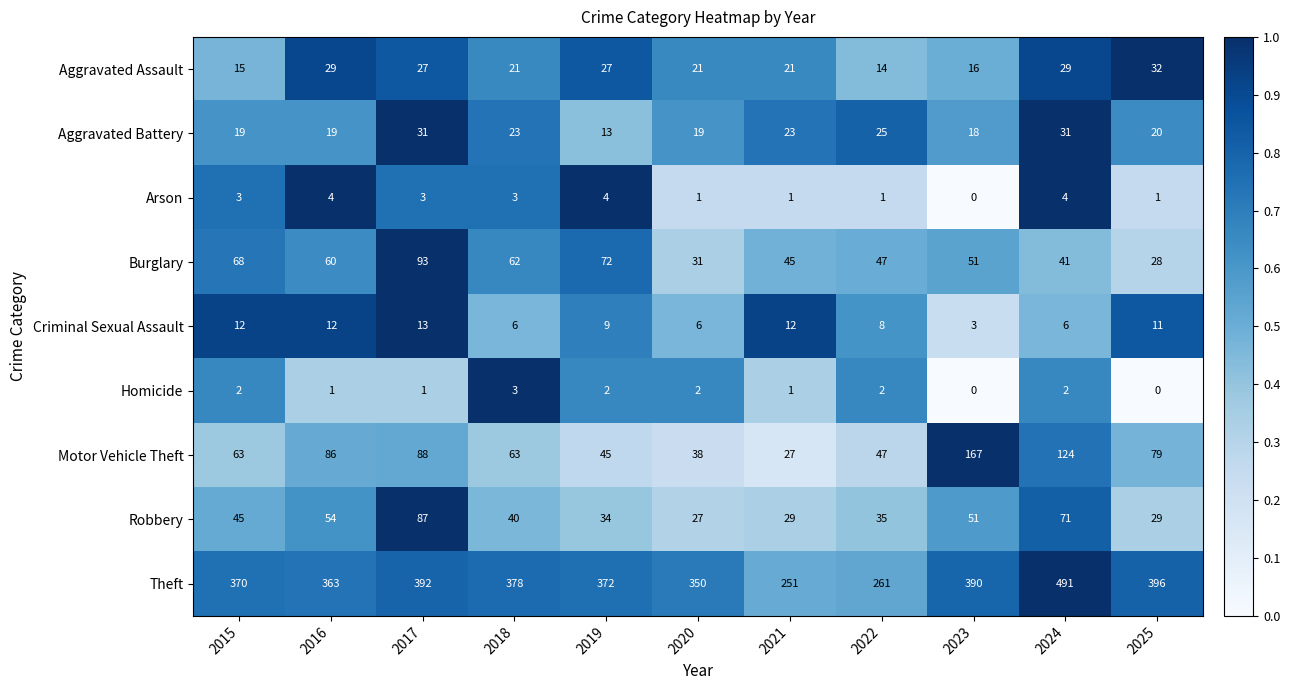

Which series has the widest spread of values?

Theft